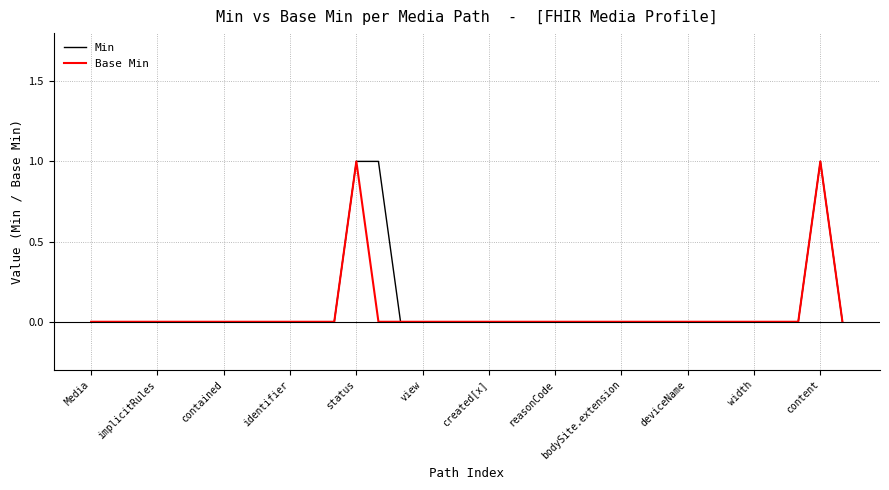

True or false: Min and Base Min intersect in this chart.

False